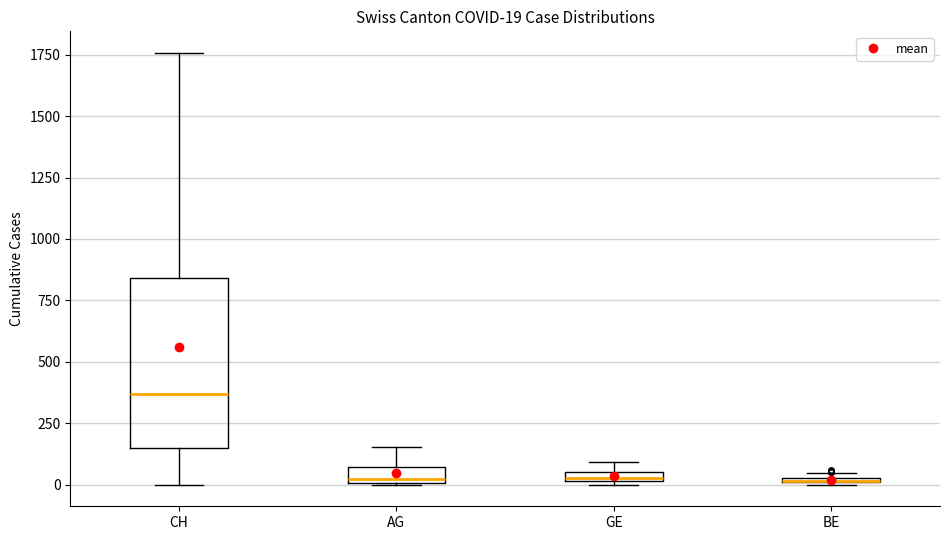

Comparing the boxes themselves (not the whiskers), which one is the tallest?

CH